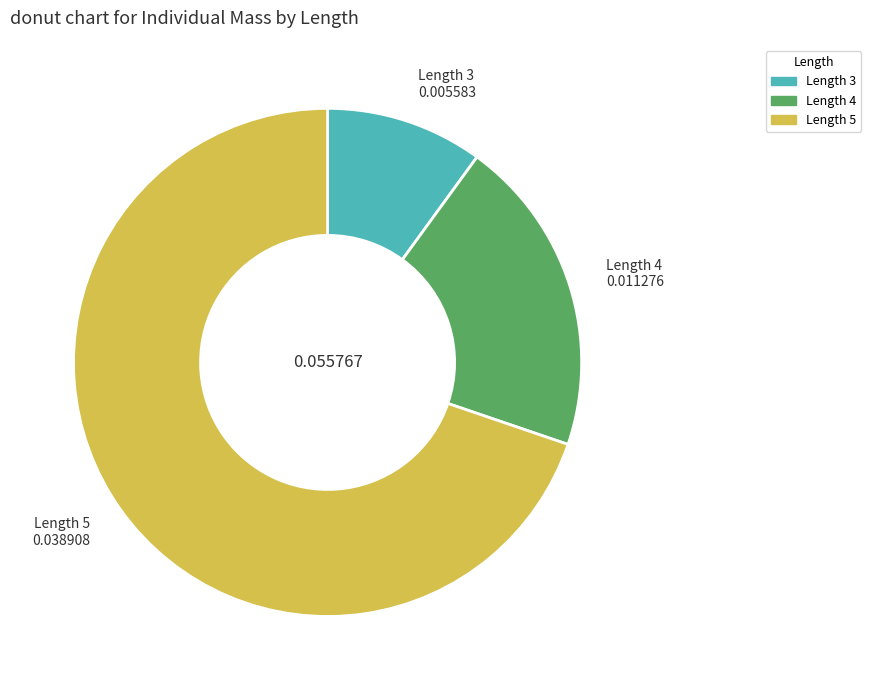

To the nearest percent, what is the average slice percentage?

33%